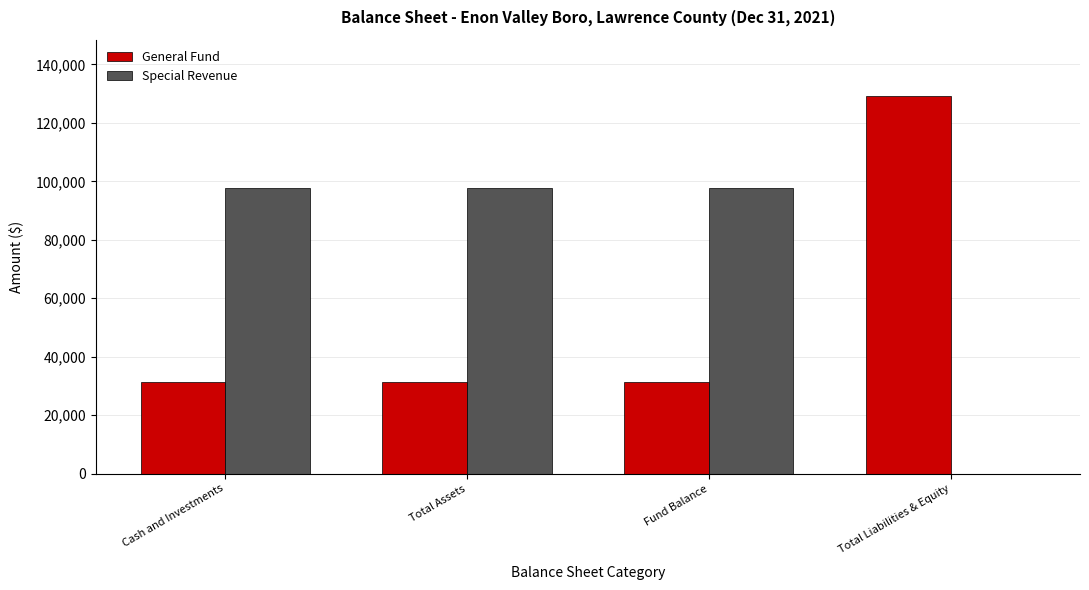

Reading left to right, what are all the values shown in this chart?

General Fund: Cash and Investments=31241	Total Assets=31241	Fund Balance=31241	Total Liabilities & Equity=129105
Special Revenue: Cash and Investments=97864	Total Assets=97864	Fund Balance=97864	Total Liabilities & Equity=0